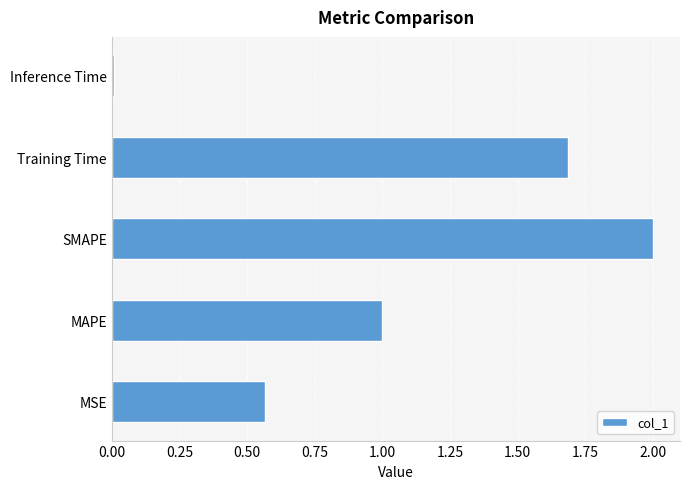

The value at Training Time is 1.7. True or false?

True